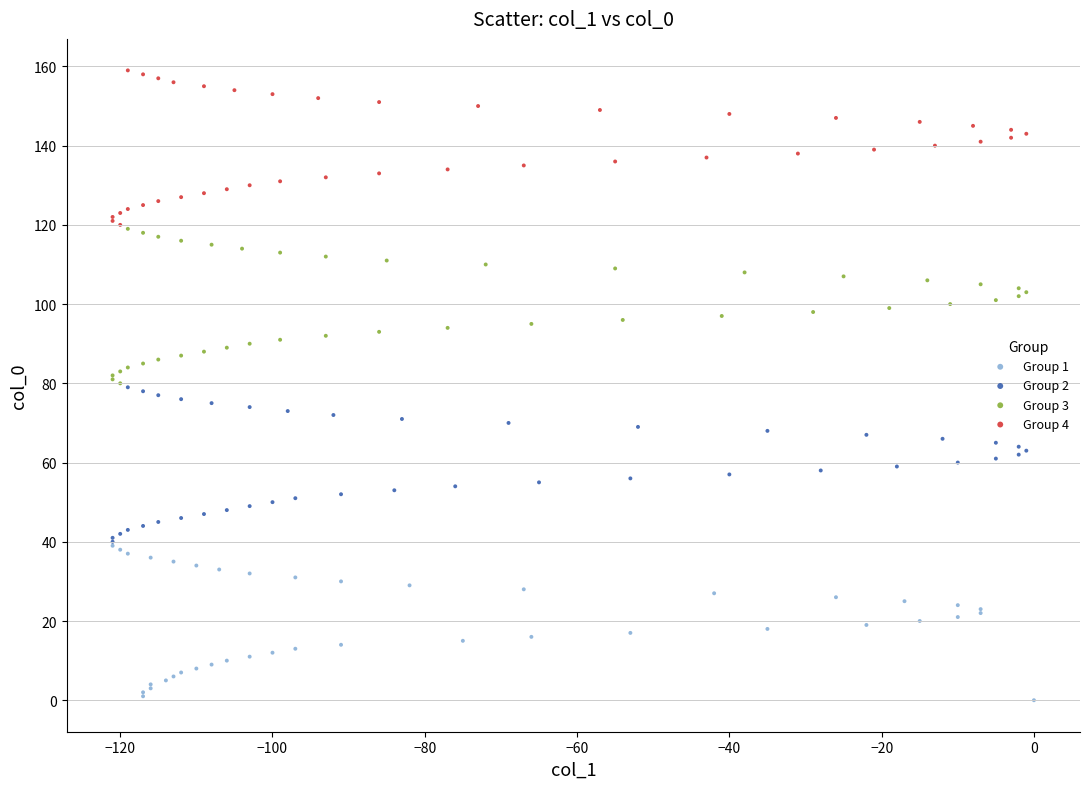

Which series contains the highest Y value?

Group 4